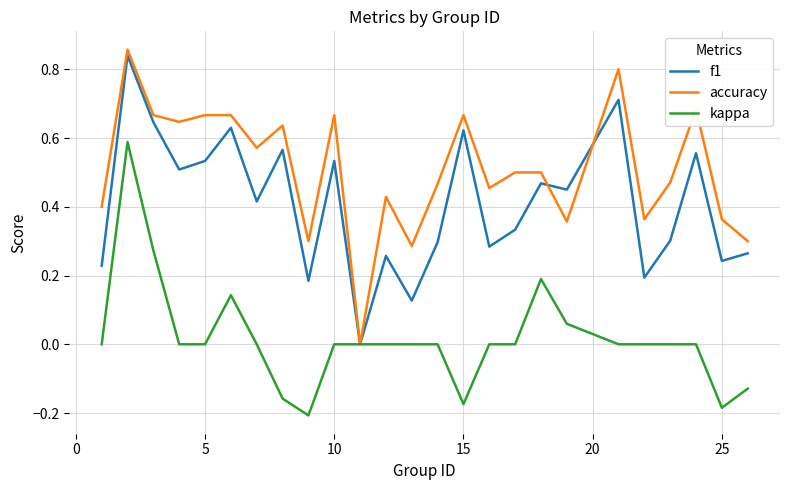

List the series in order of their overall mean, lowest first.

kappa, f1, accuracy